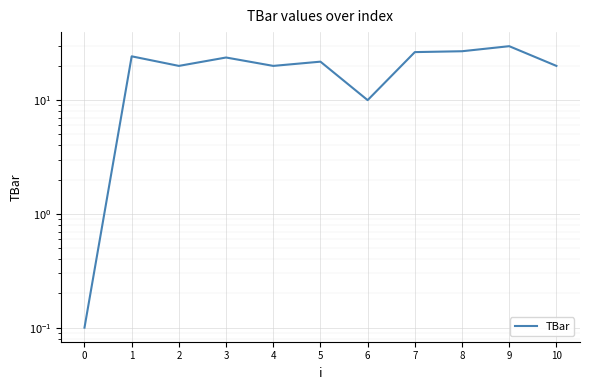

Which has a higher value, 2 or 0?

2